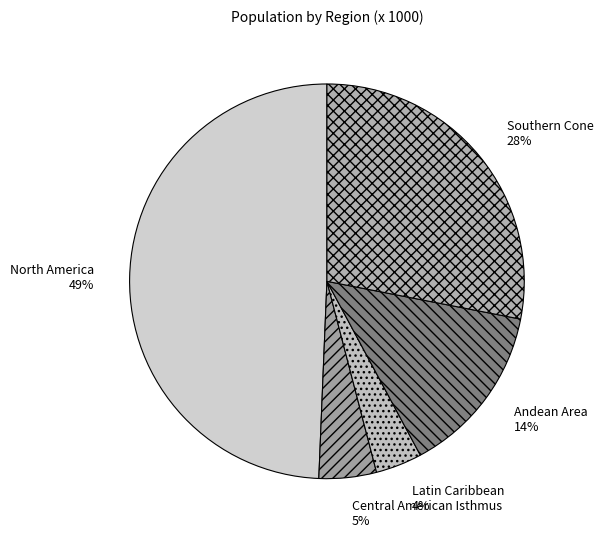

How many segments does this pie chart have?

5